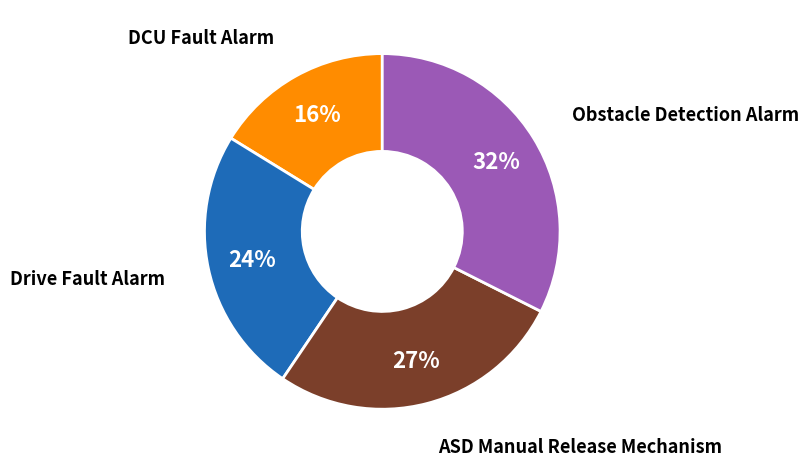

To the nearest percent, what is the difference between the largest and smallest slice percentages?

16%